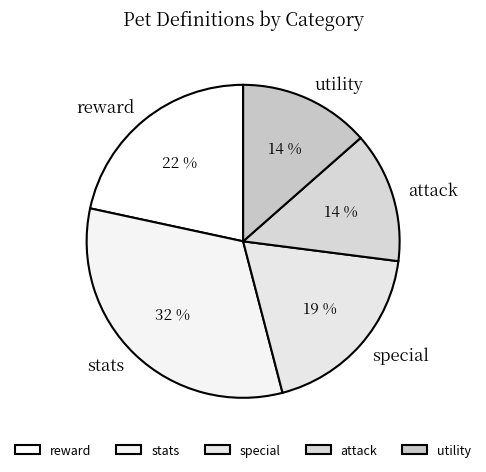

Combined, do utility and attack account for over 50%?

No